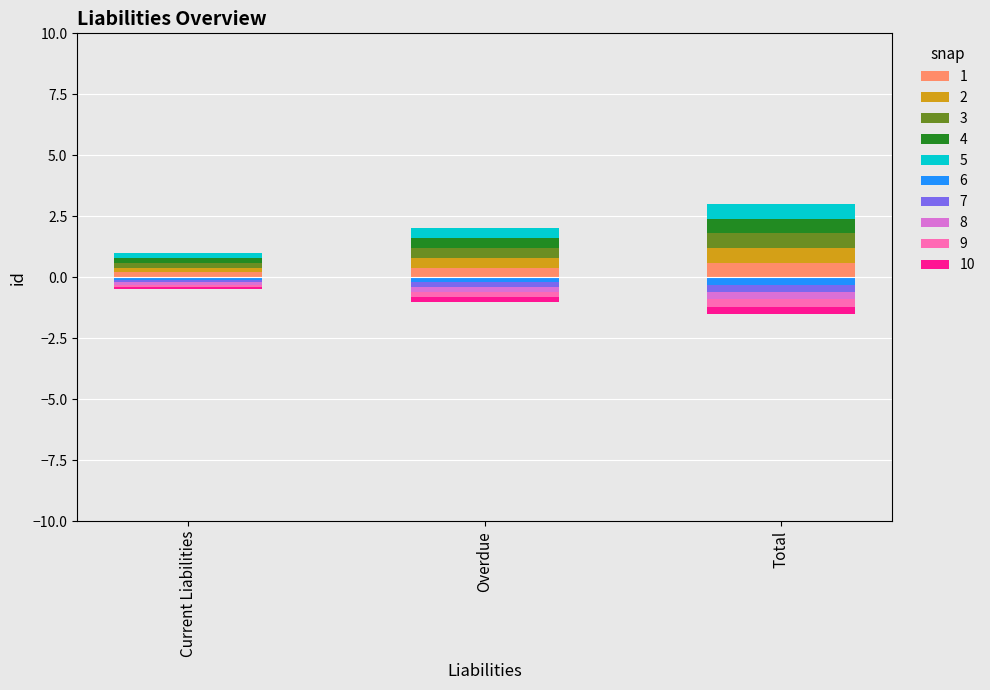

Is it true that 2 equals 0.2 at Current Liabilities?

True